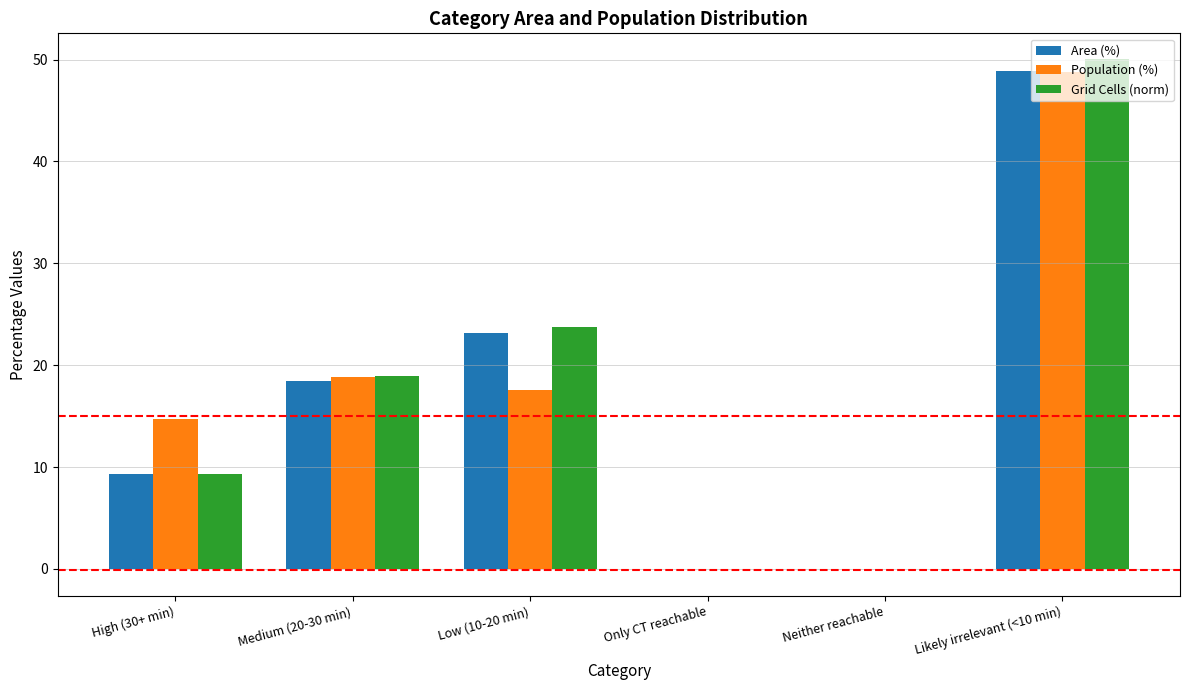

True or false: Area (%) has a value of 14.1 at Low (10-20 min).

False